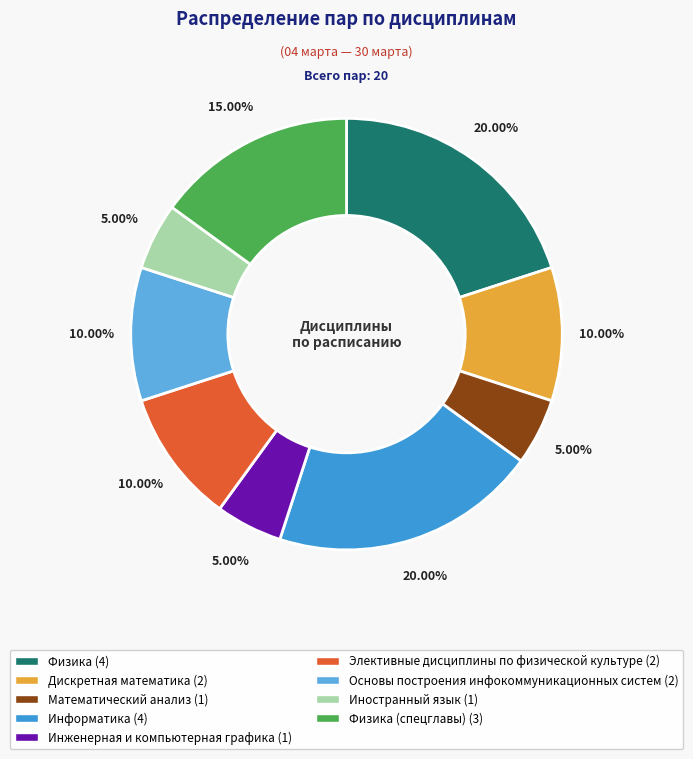

Is there any slice that represents more than half of the pie?

No